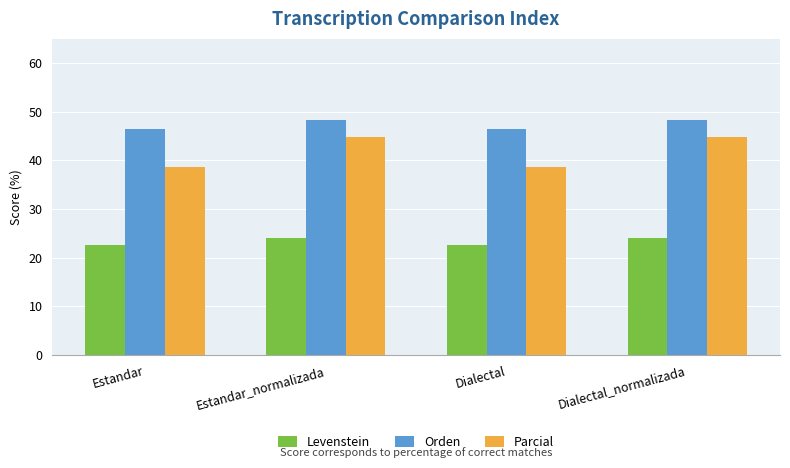

What is the value of the Levenstein bar at the 1st from the left?

22.5